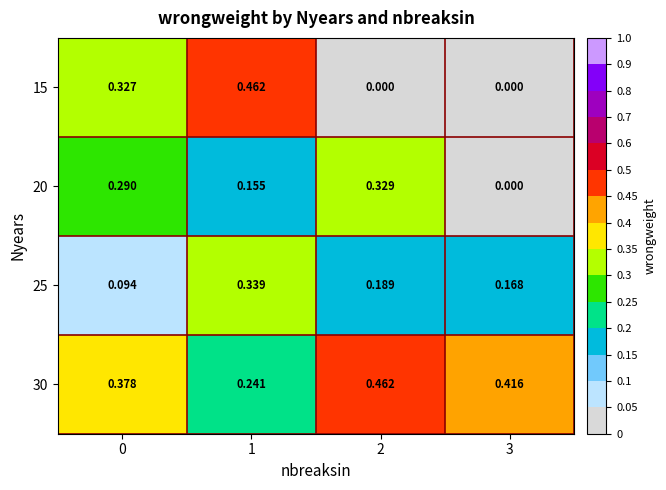

Is the value of 15 at 0 greater than the value of 25 at 0?

Yes